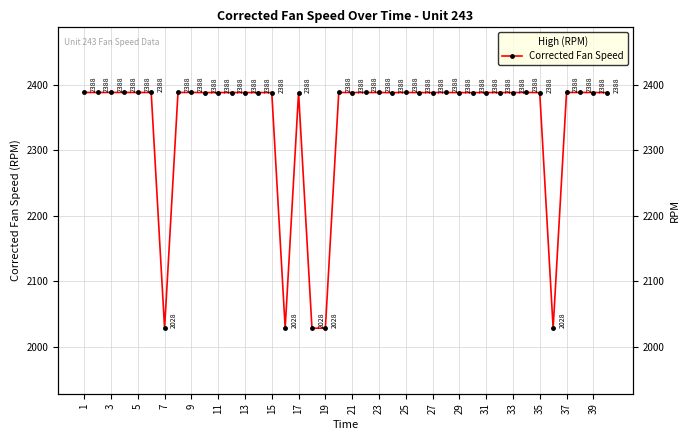

What is the sum of all values?

93722.2